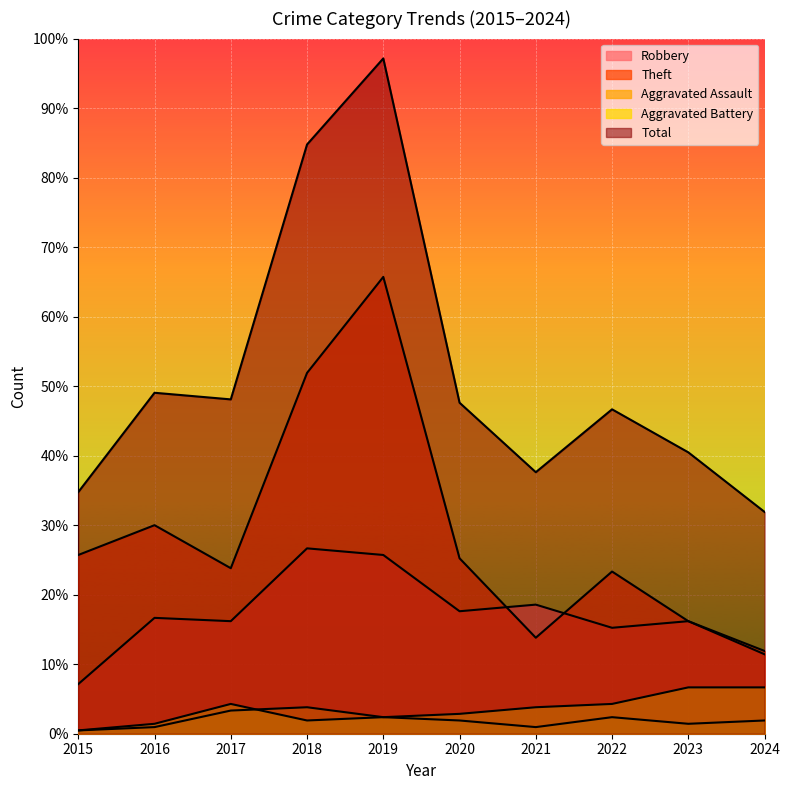

What is the value of the Aggravated Assault point at the 3rd from the left?

7